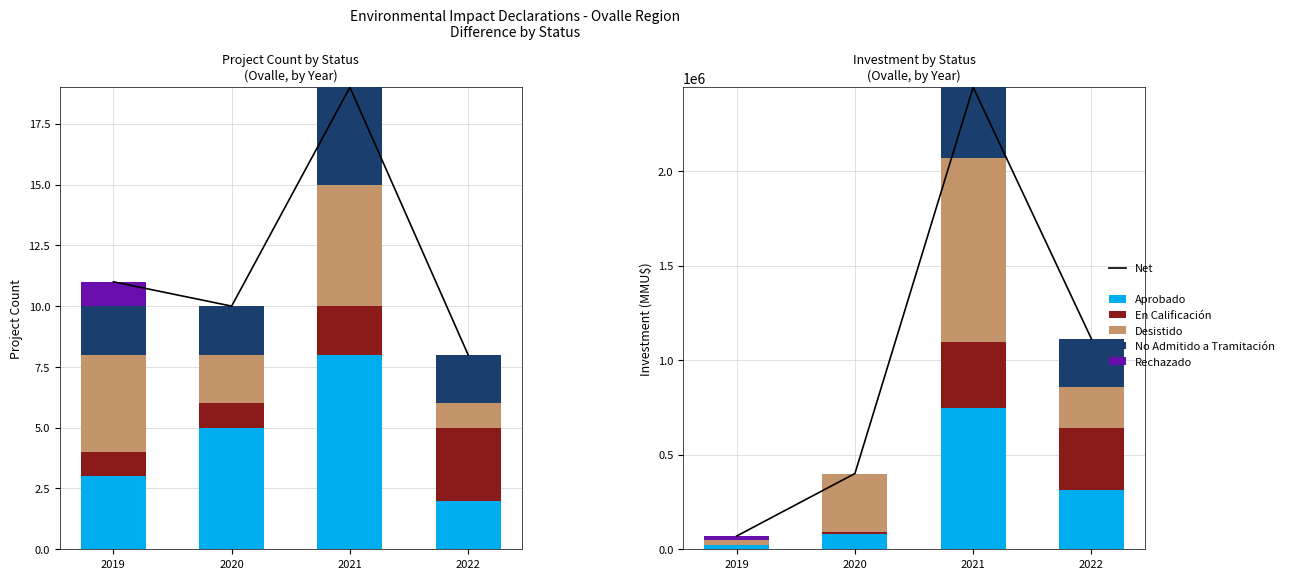

What is the value of the No Admitido a Tramitación bar at the 2nd from the left?

3000